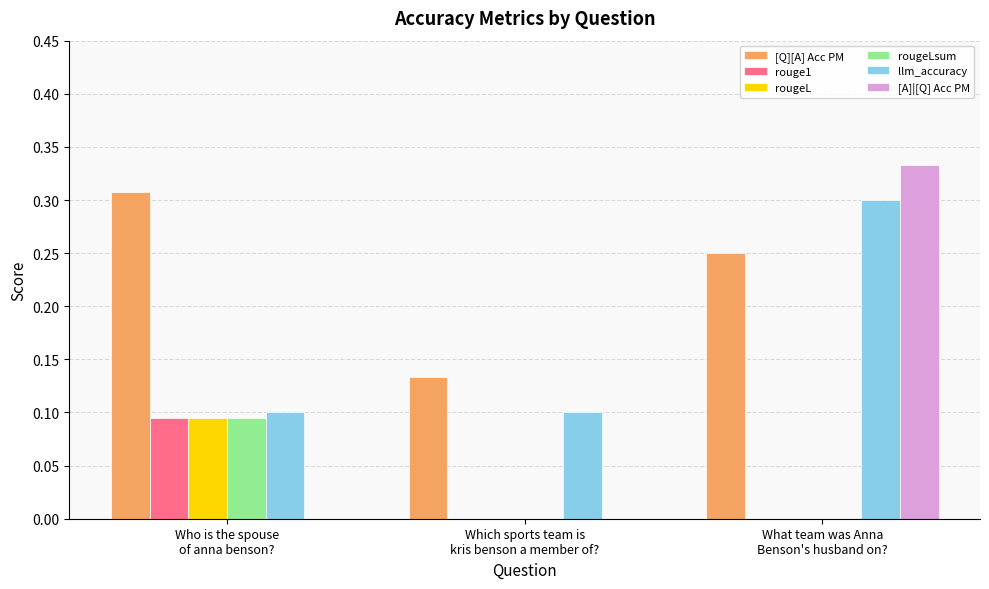

Which series has the largest total across all categories?

[Q][A] Acc PM